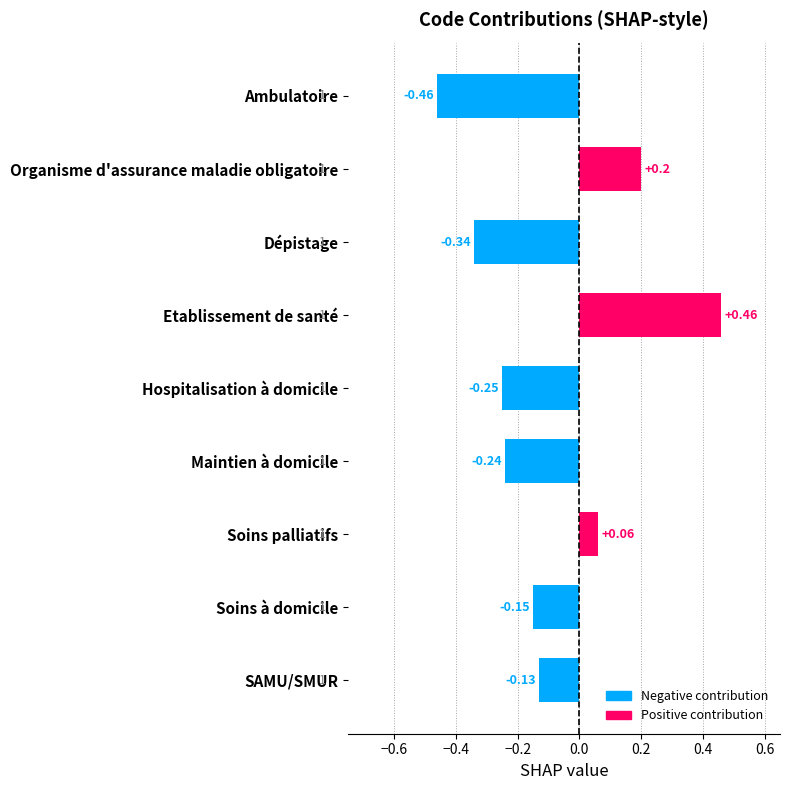

Which category has the lowest value across all series?

Ambulatoire